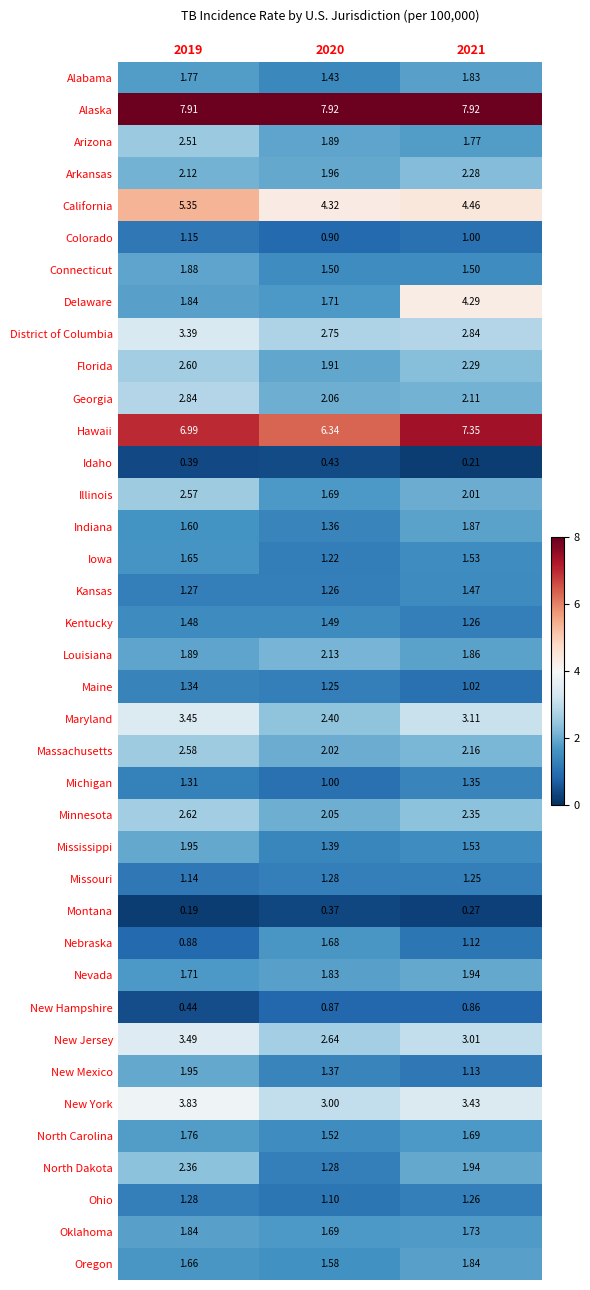

Which series has the largest total across all categories?

Alaska